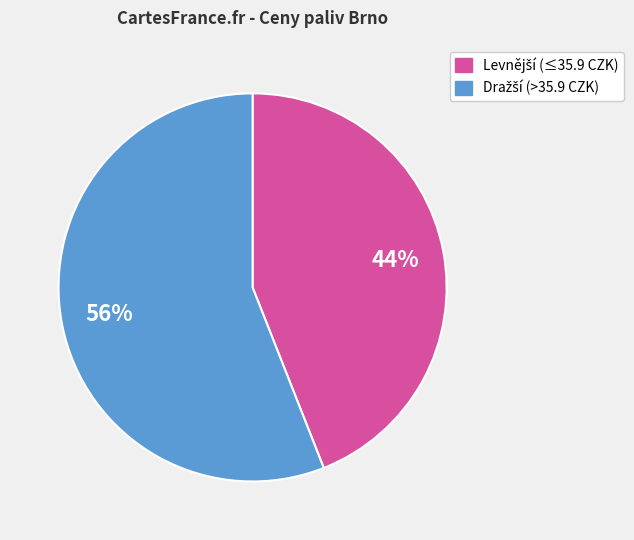

To the nearest percent, what is the difference between the largest and smallest slice percentages?

12%